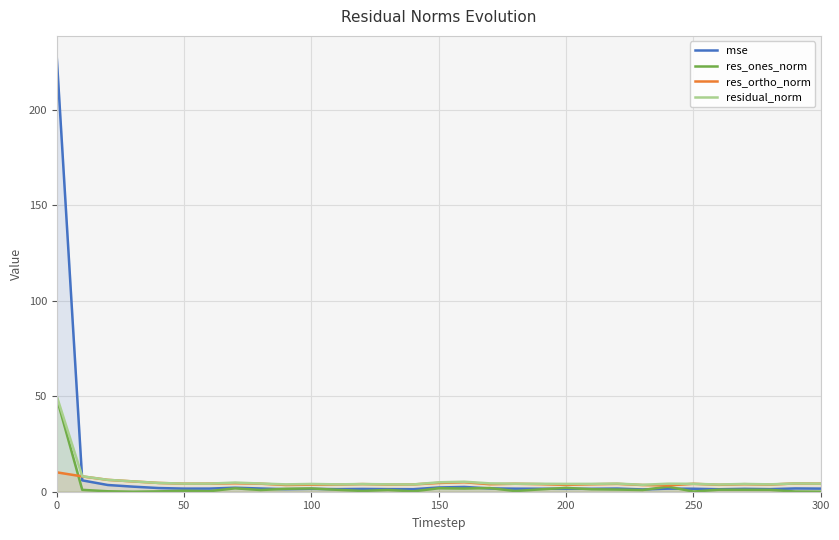

What is the approximate value of res_ortho_norm at 150?

4.6